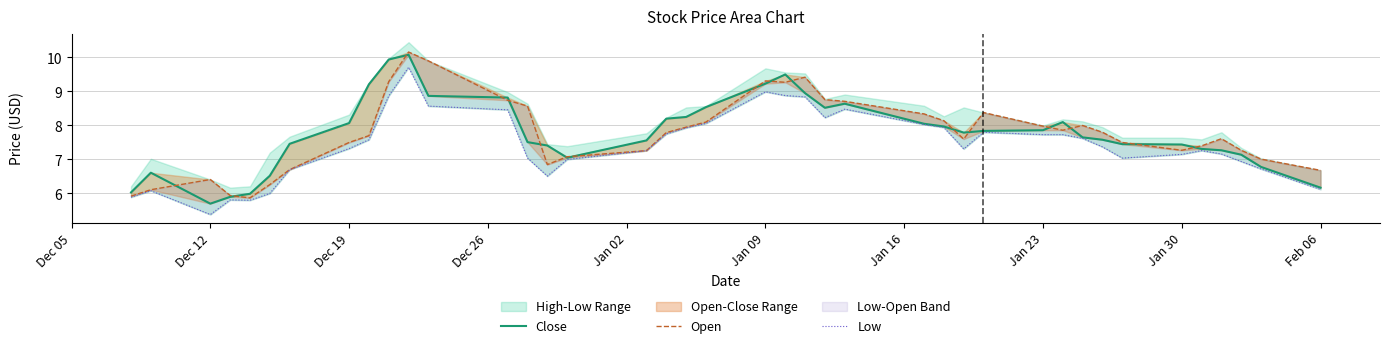

Is the value of Open at 35 greater than the value of Low at 32?

Yes